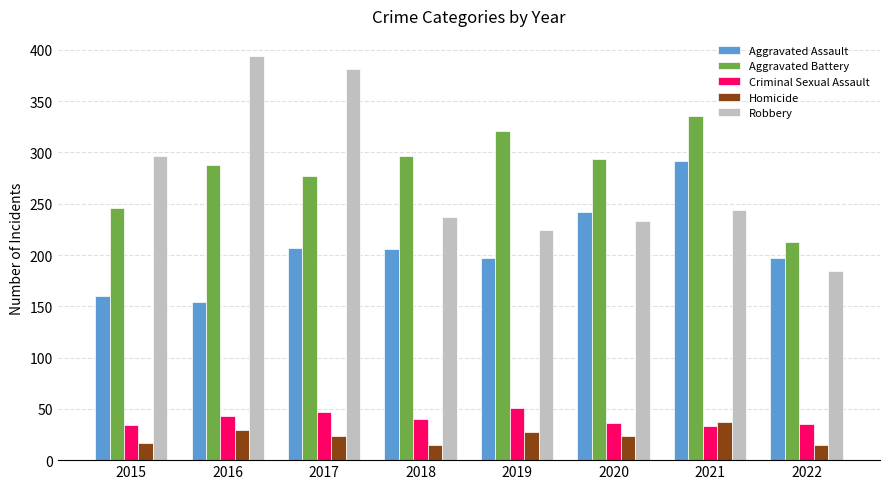

How many data points does each series have?

8